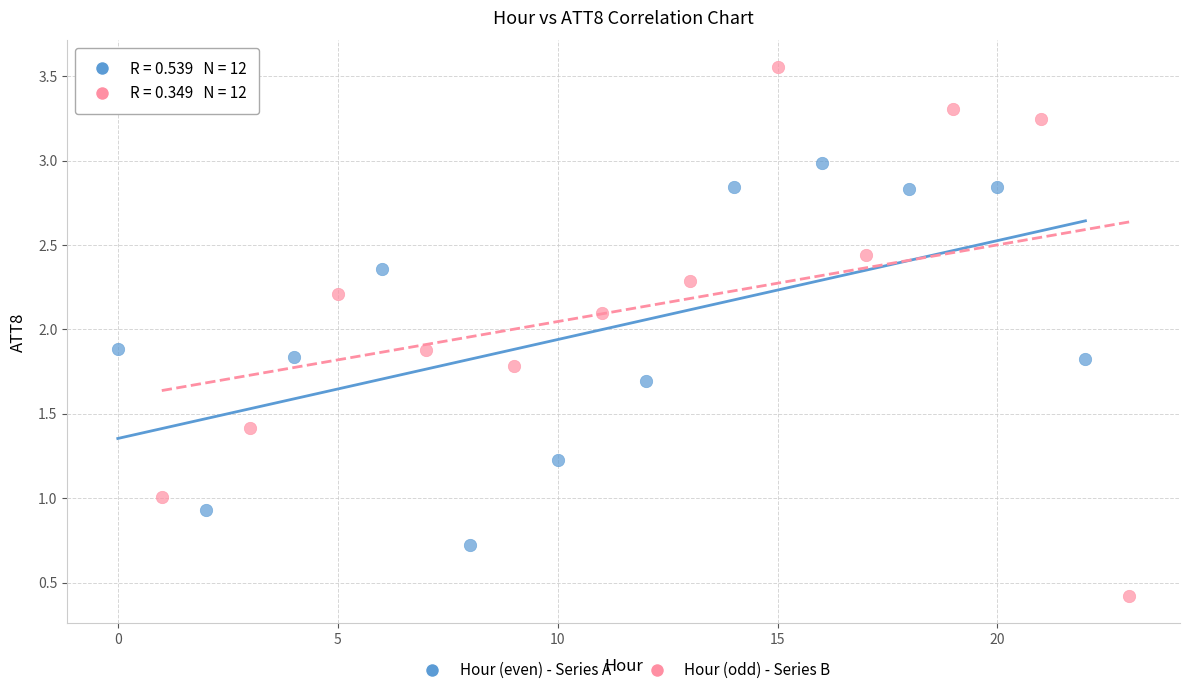

Which series has the widest spread of Y values?

Hour (odd) - Series B